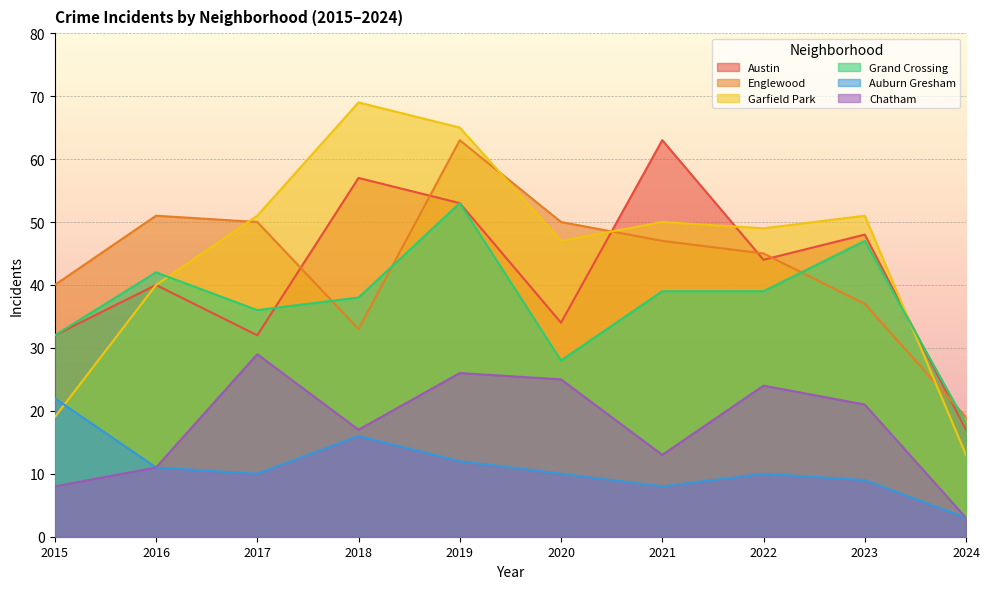

At which category does Garfield Park reach its first local peak?

2018